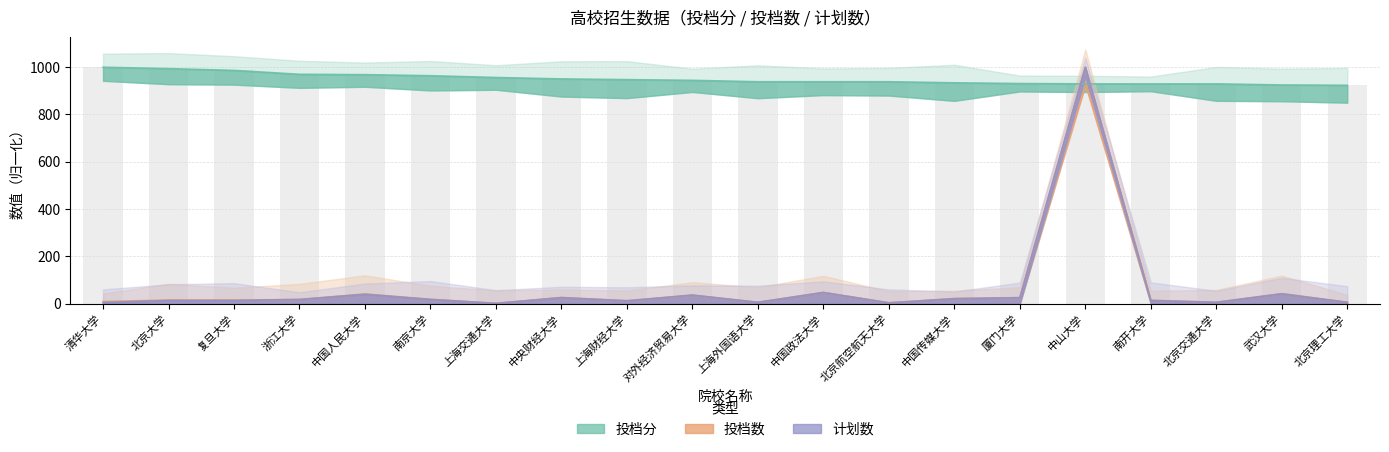

What is the value of the 投档数 bar at the 15th from the left?

24.7